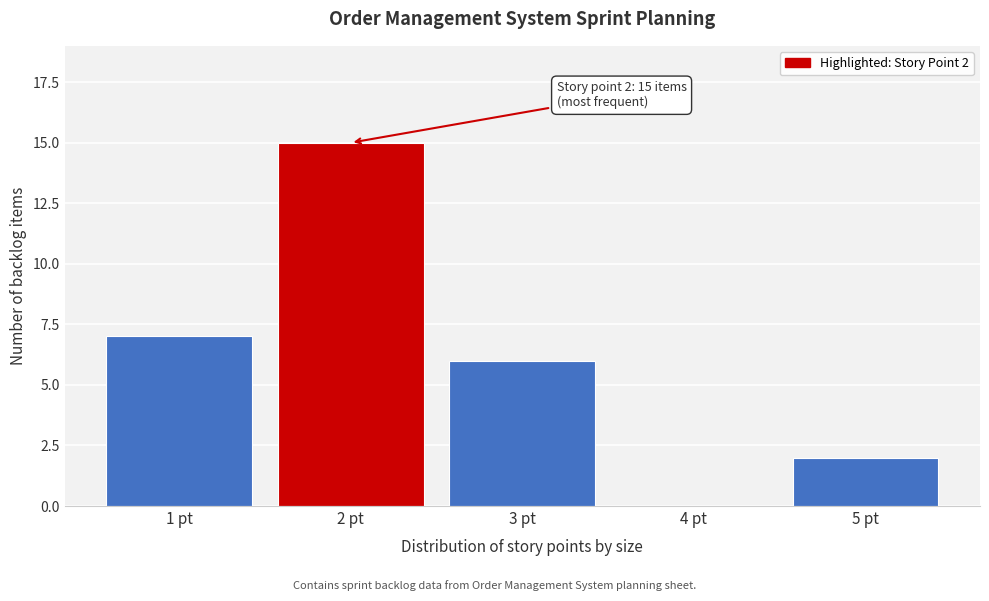

Reading left to right, extract all data points from this chart.

1 pt=7	2 pt=15	3 pt=6	4 pt=0	5 pt=2